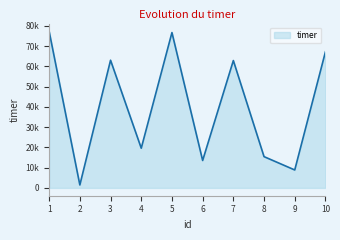

Does the chart display data point markers on the line(s)?

No